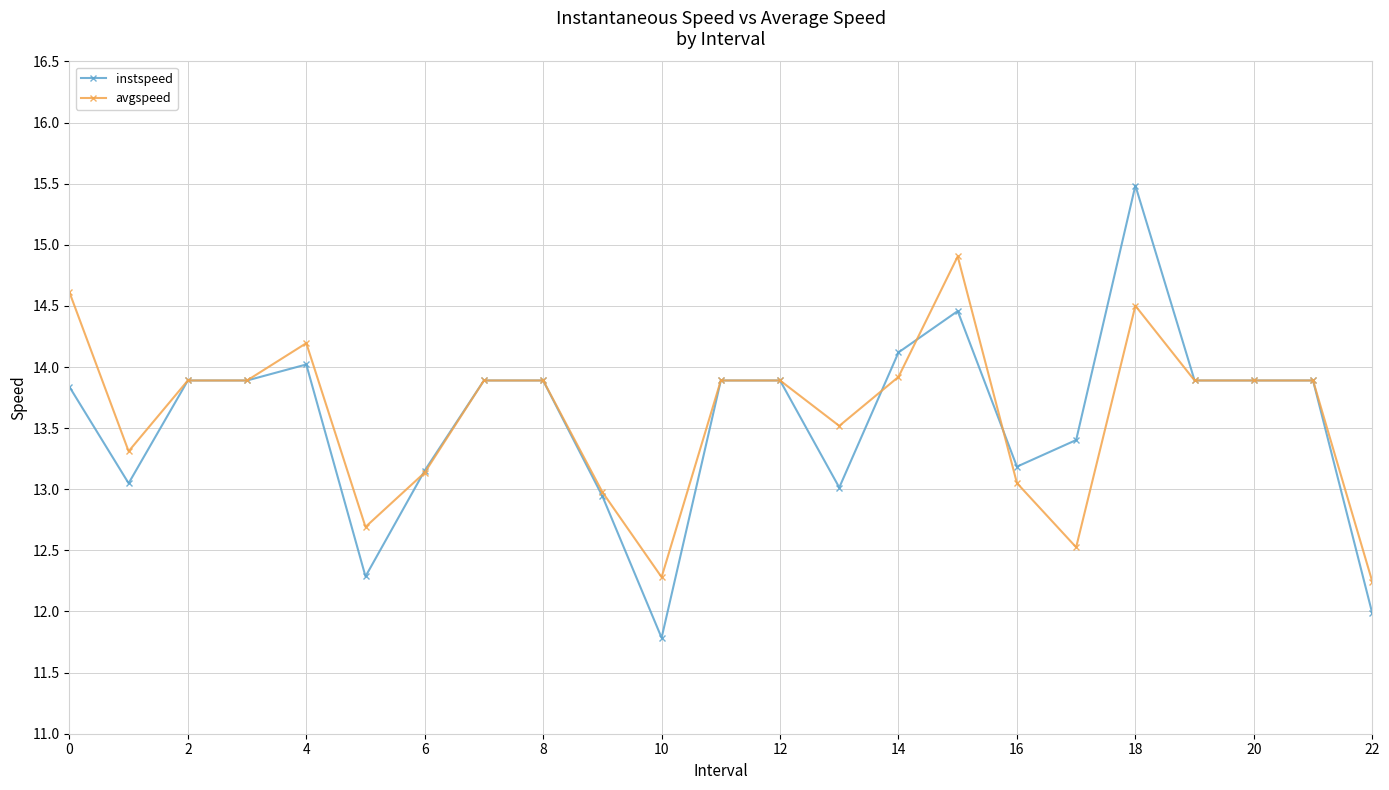

What is the maximum value for avgspeed?

14.9